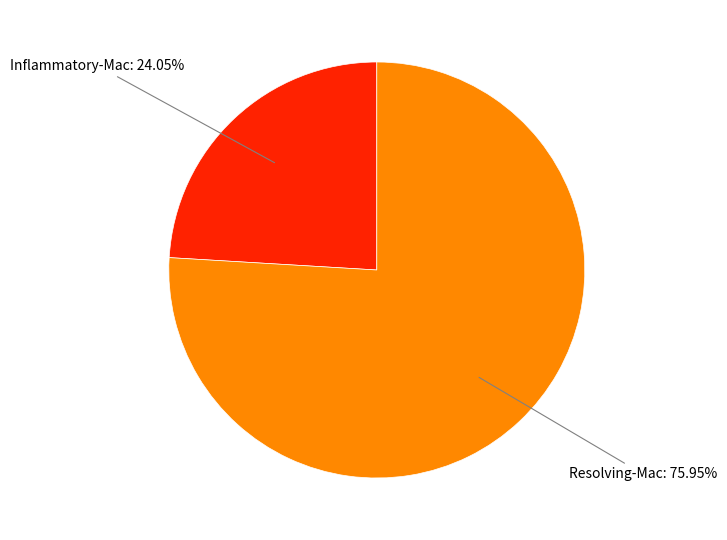

Is there a majority slice in this chart?

Yes